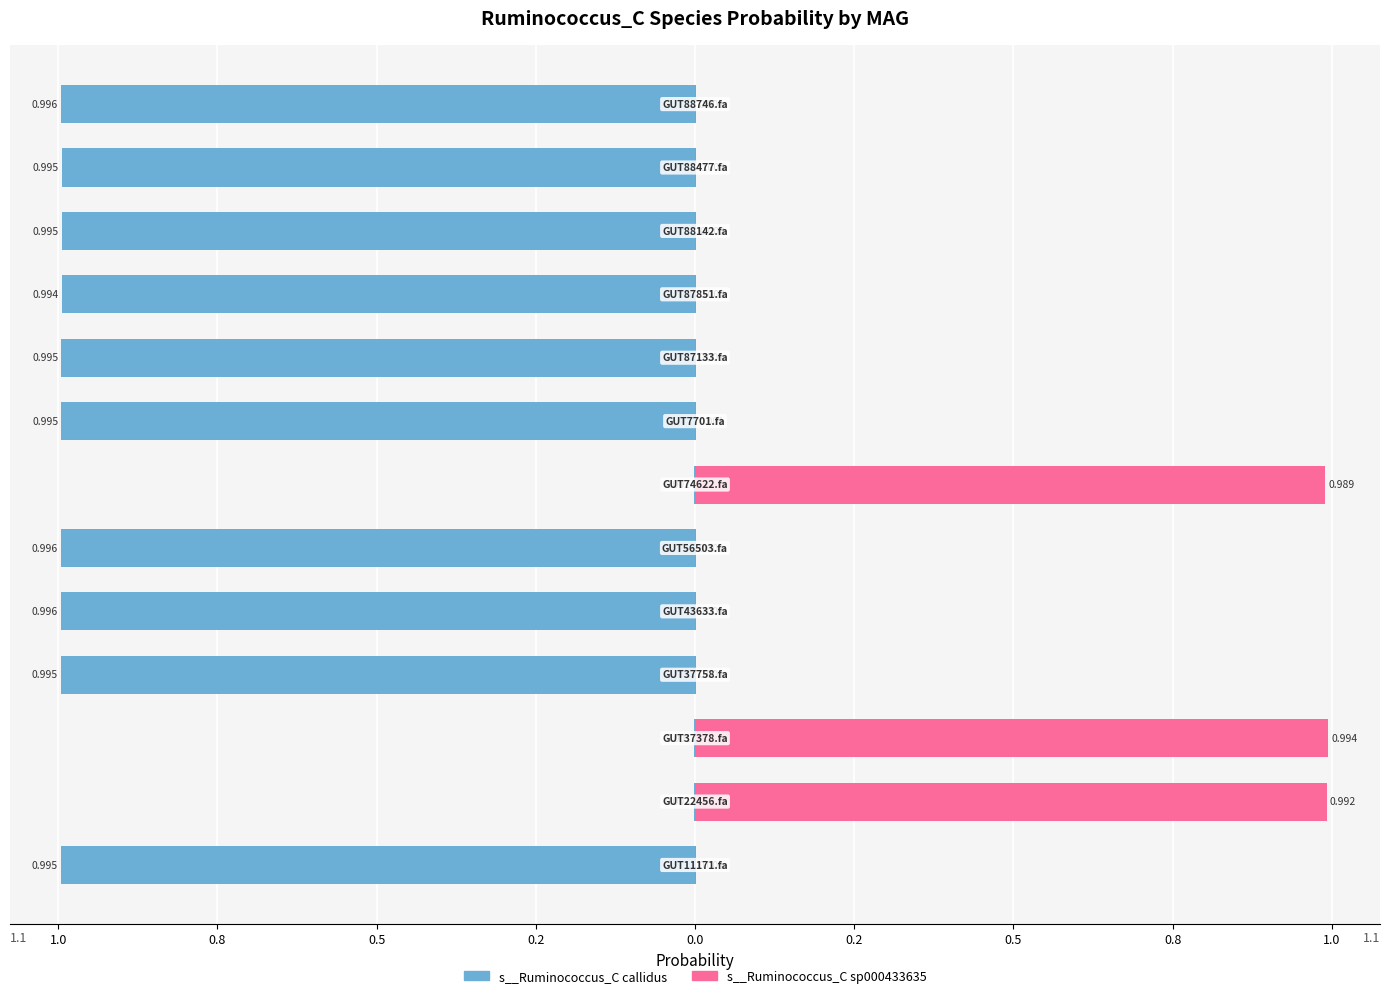

What is the difference between the maximum and minimum values in the s__Ruminococcus_C callidus series?

1.0